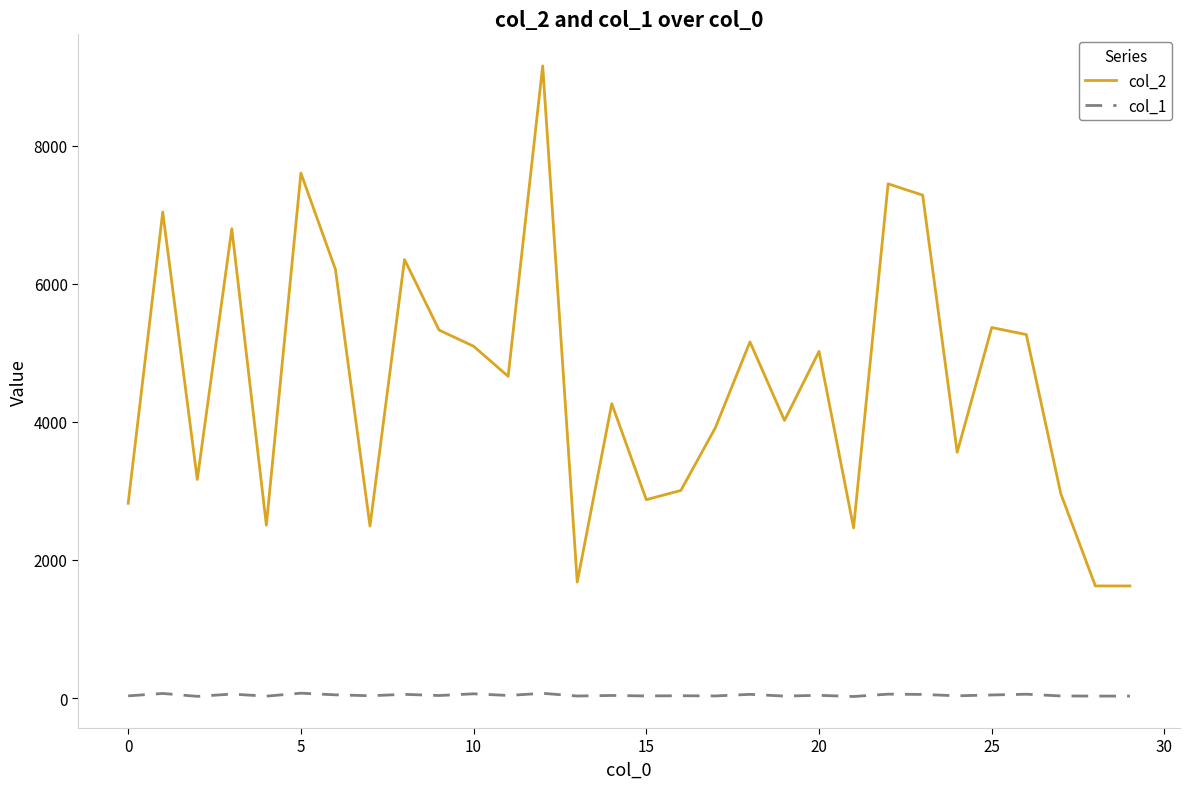

In col_2, how many points are higher than both neighbors (excluding endpoints)?

10